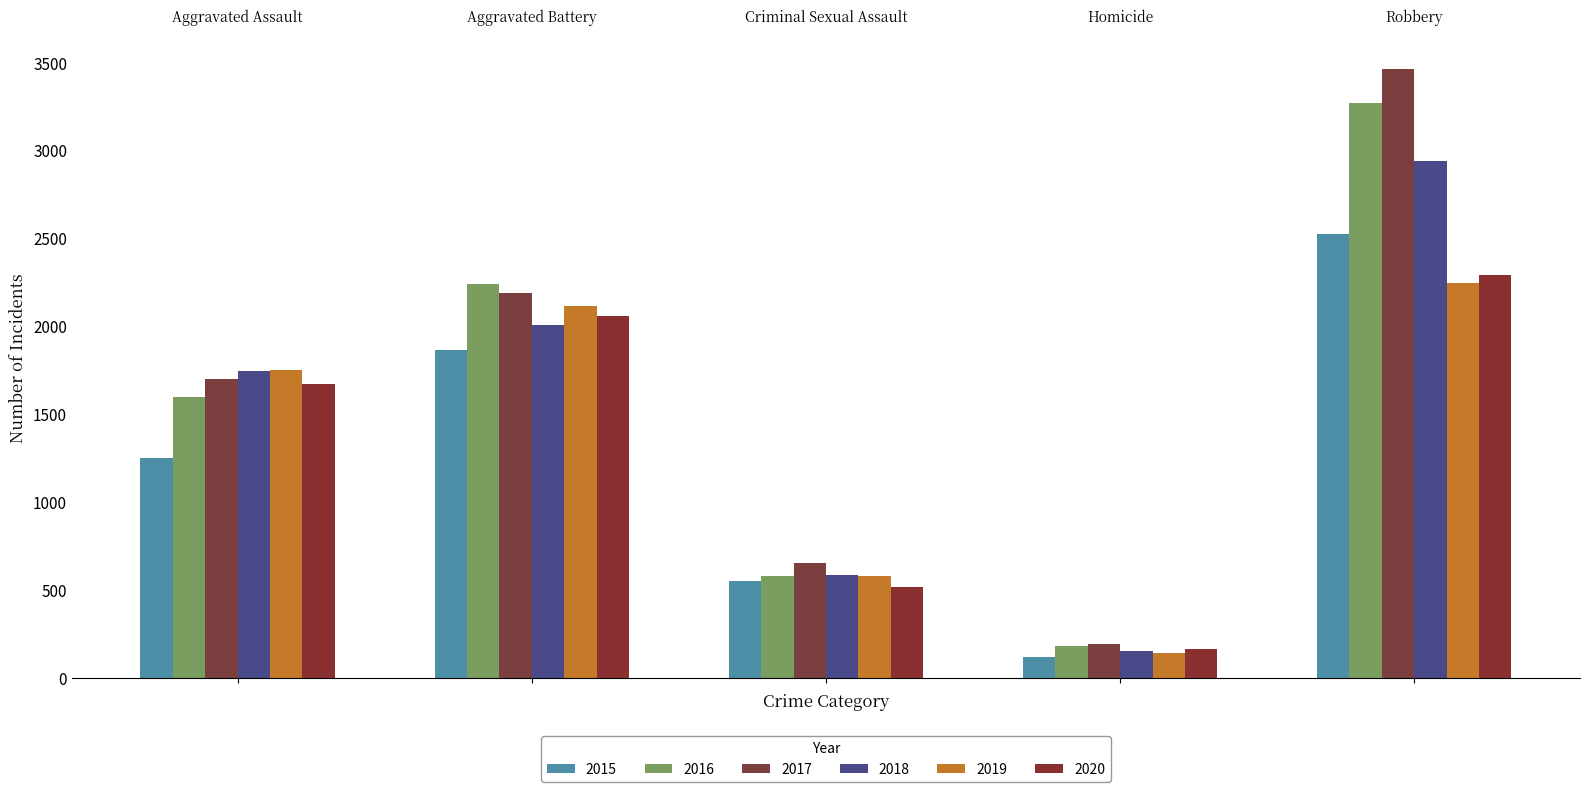

How many bars are there in each group?

6